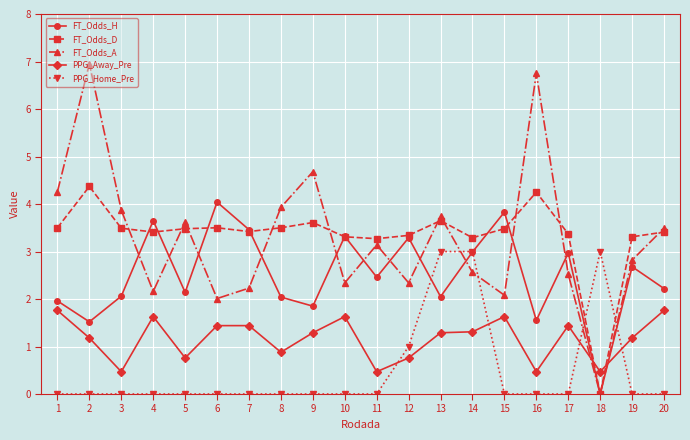

What is the value of the FT_Odds_H point at the 17th from the left?

3.0